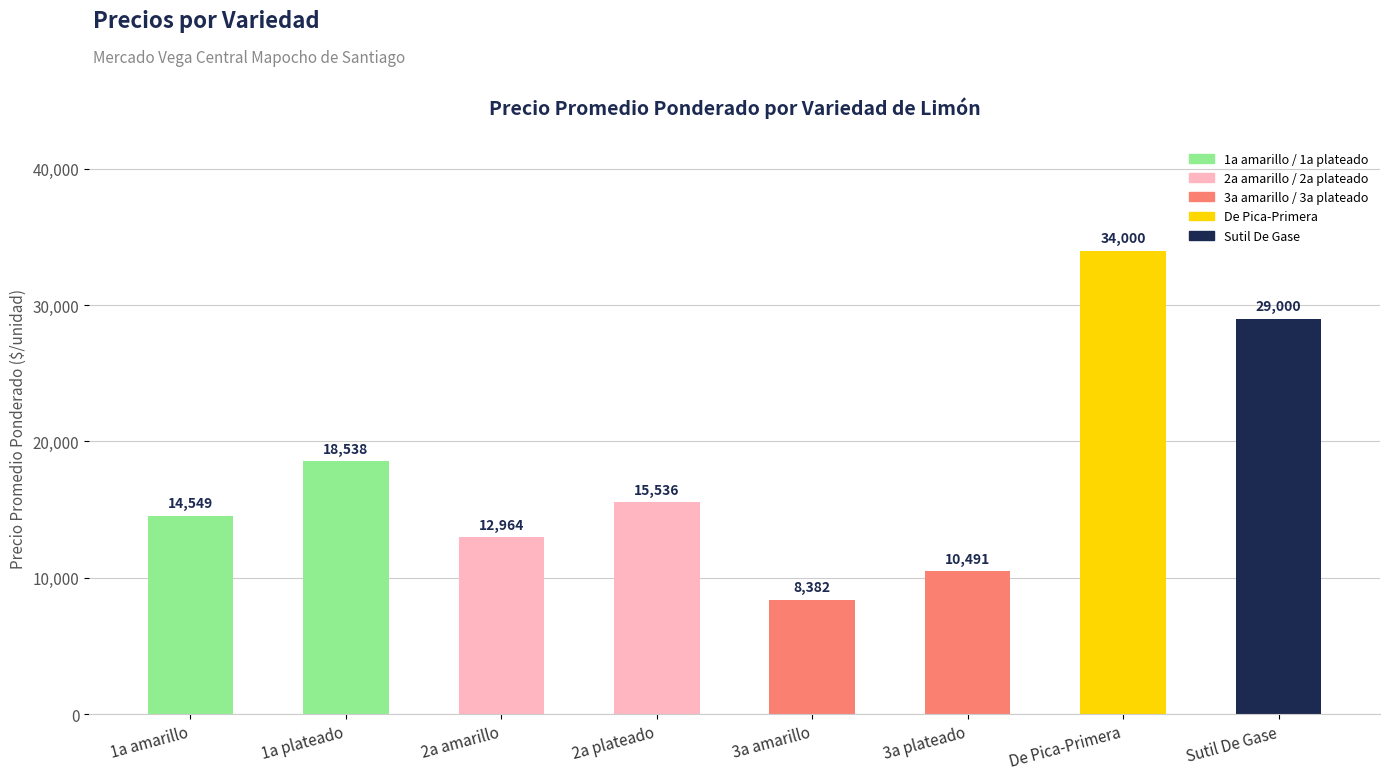

At which category does the chart reach its minimum across all series?

3a amarillo